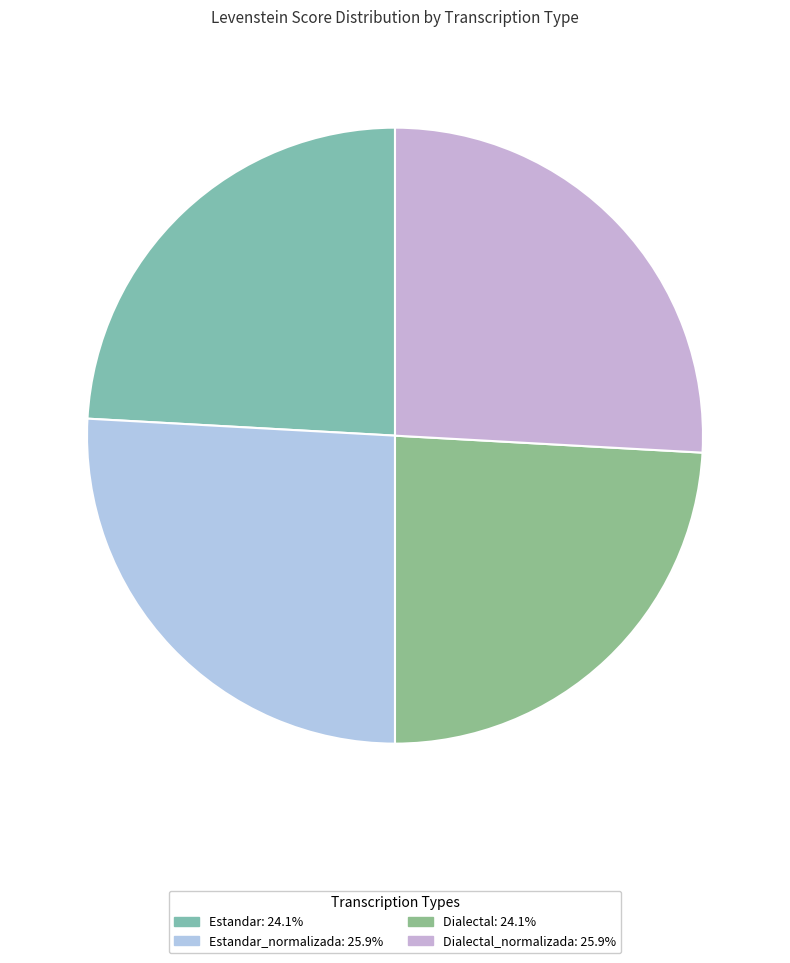

Is there a majority slice in this chart?

No